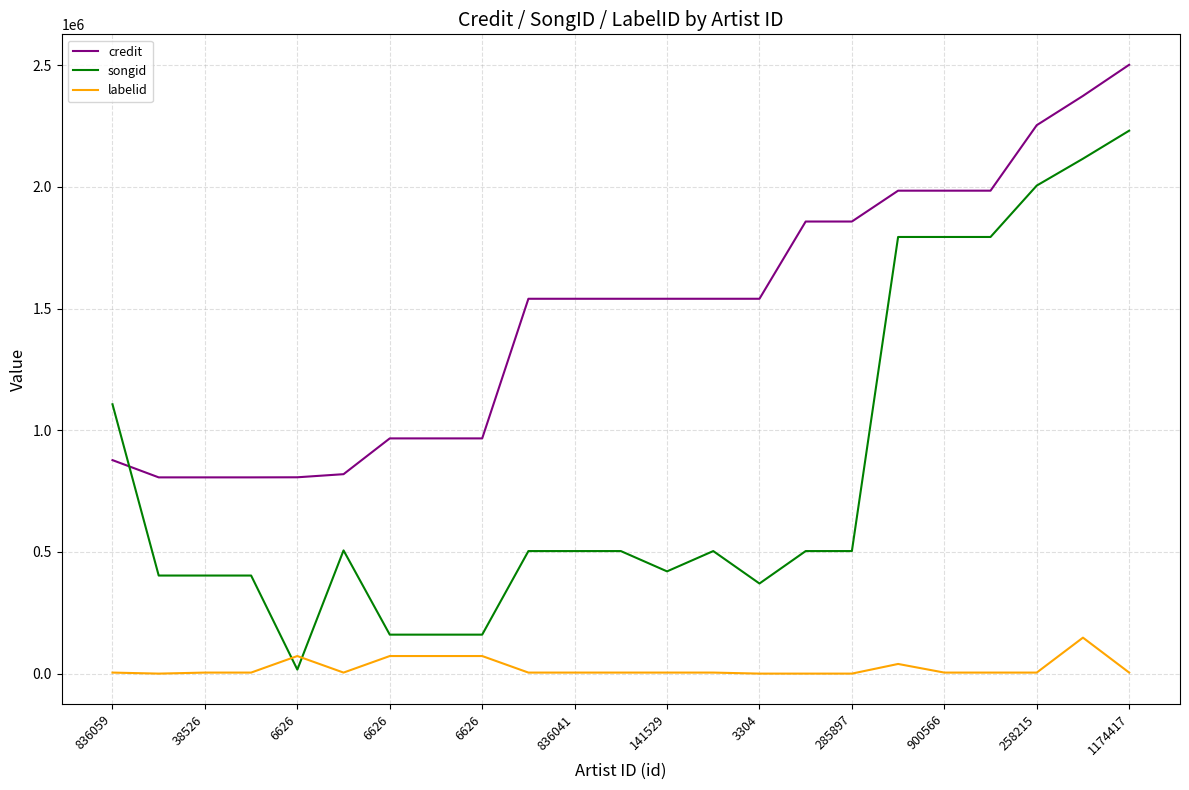

True or false: credit and labelid cross at least once.

False